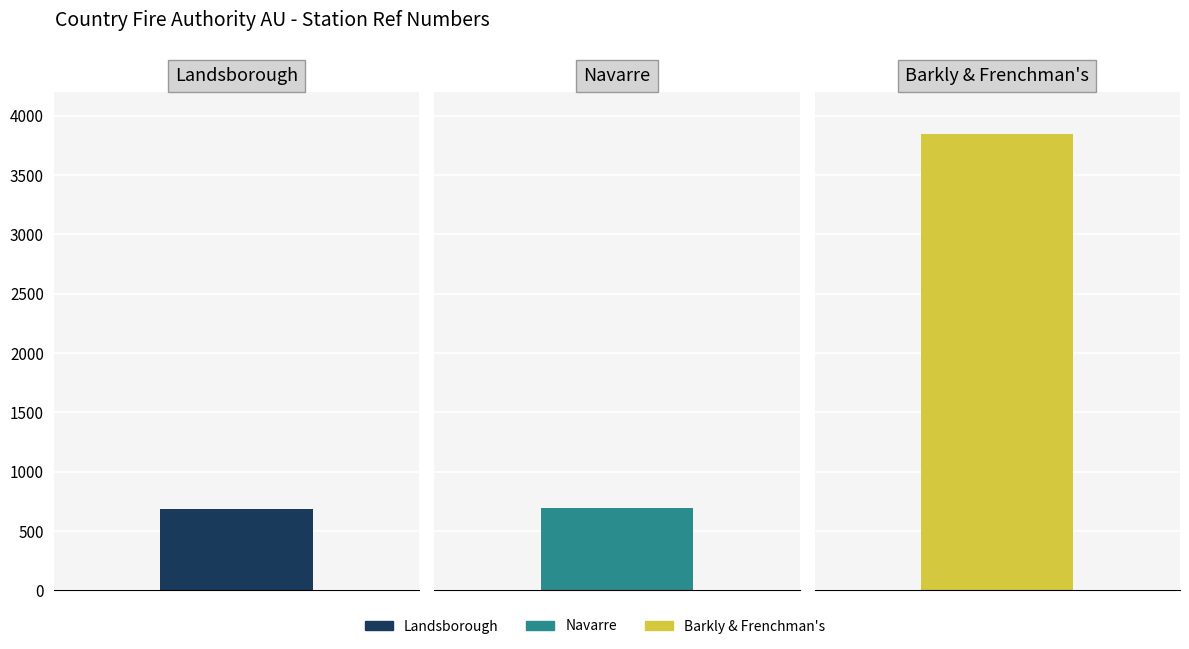

What is the change in value from Landsborough to Navarre?

+8